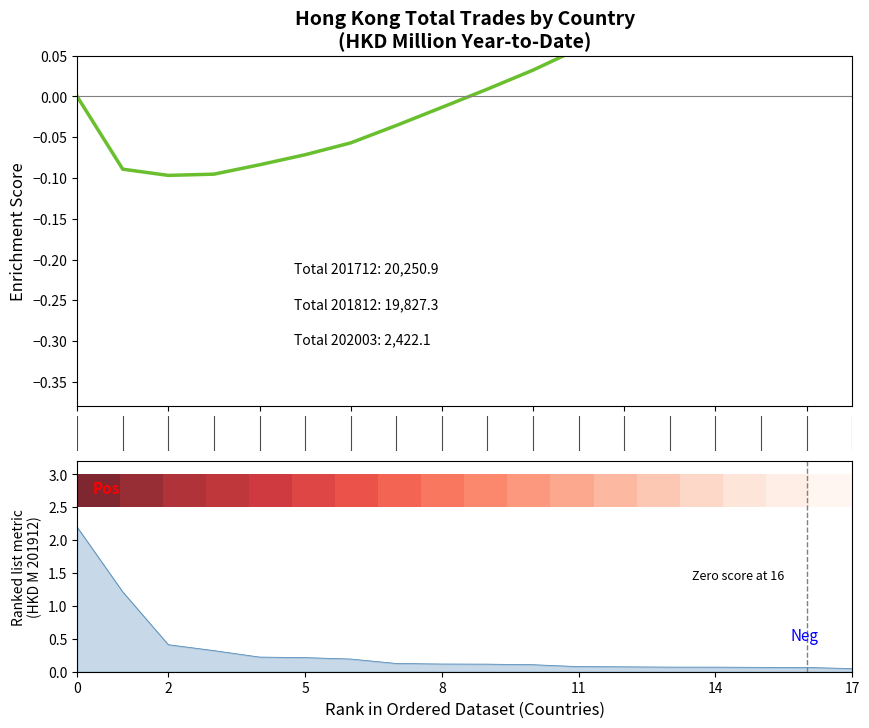

What is the value of the Enrichment Score point at the 14th from the left?

0.1